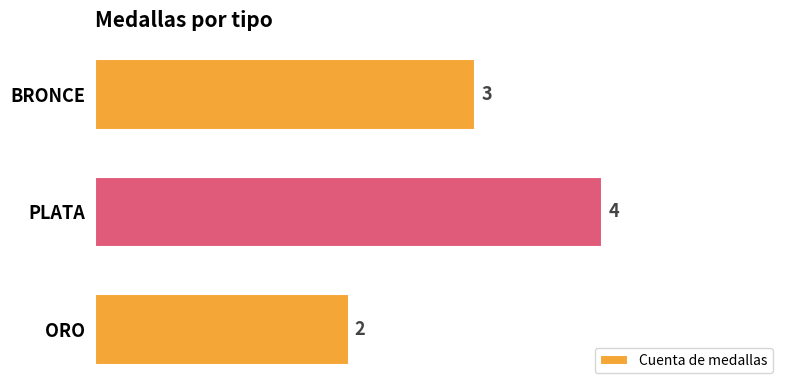

Which has a higher value, ORO or PLATA?

PLATA